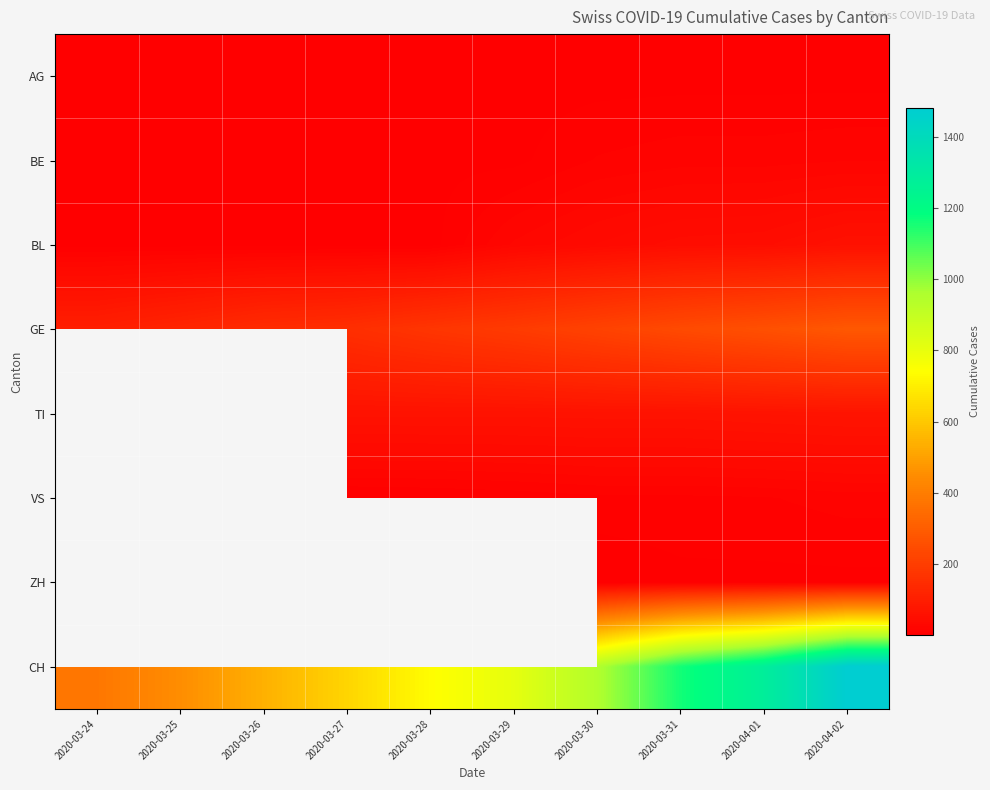

The GE series shows 465.2 at 2020-04-01. True or false?

False